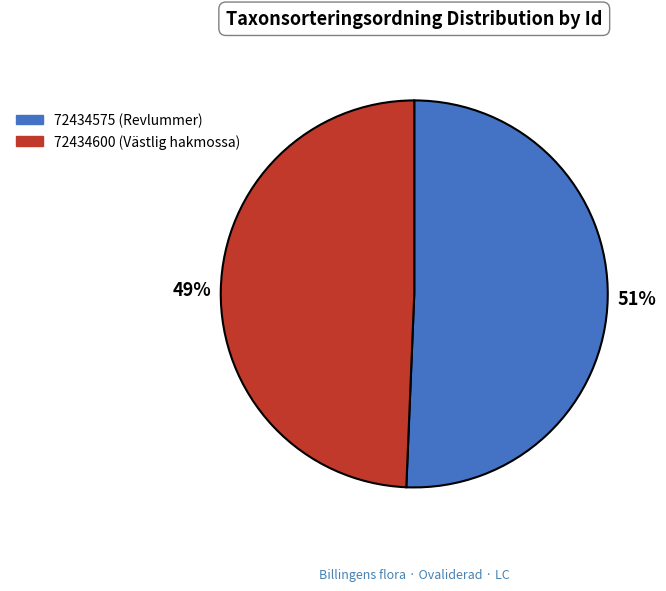

Between 72434575 and 72434600, which is larger?

72434575